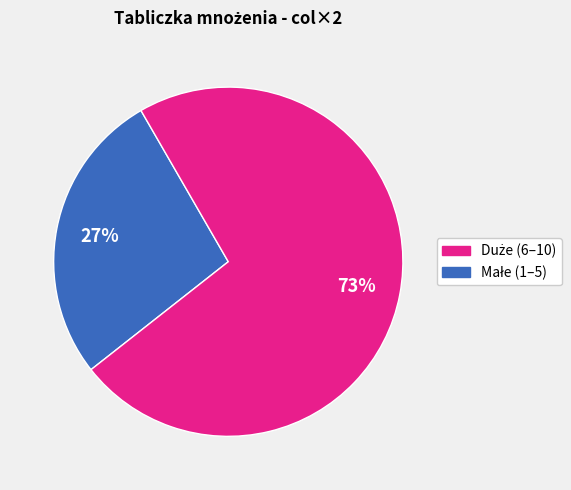

To the nearest percent, what is the average slice percentage?

50%